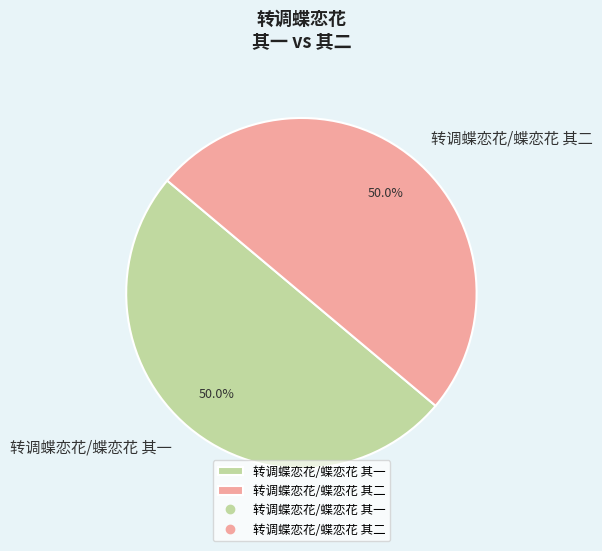

Approximately how many times larger is the value at 转调蝶恋花/蝶恋花 其一 compared to 转调蝶恋花/蝶恋花 其二?

1.0